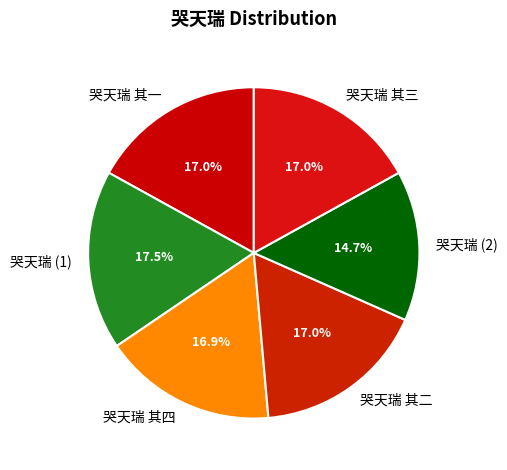

Which category has the smallest portion of the pie?

哭天瑞 (2)